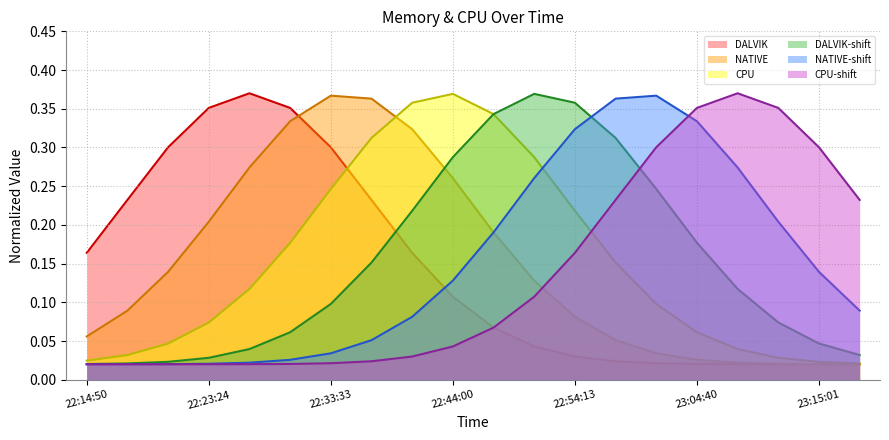

How many times do NATIVE-shift-line and DALVIK-line cross each other?

1